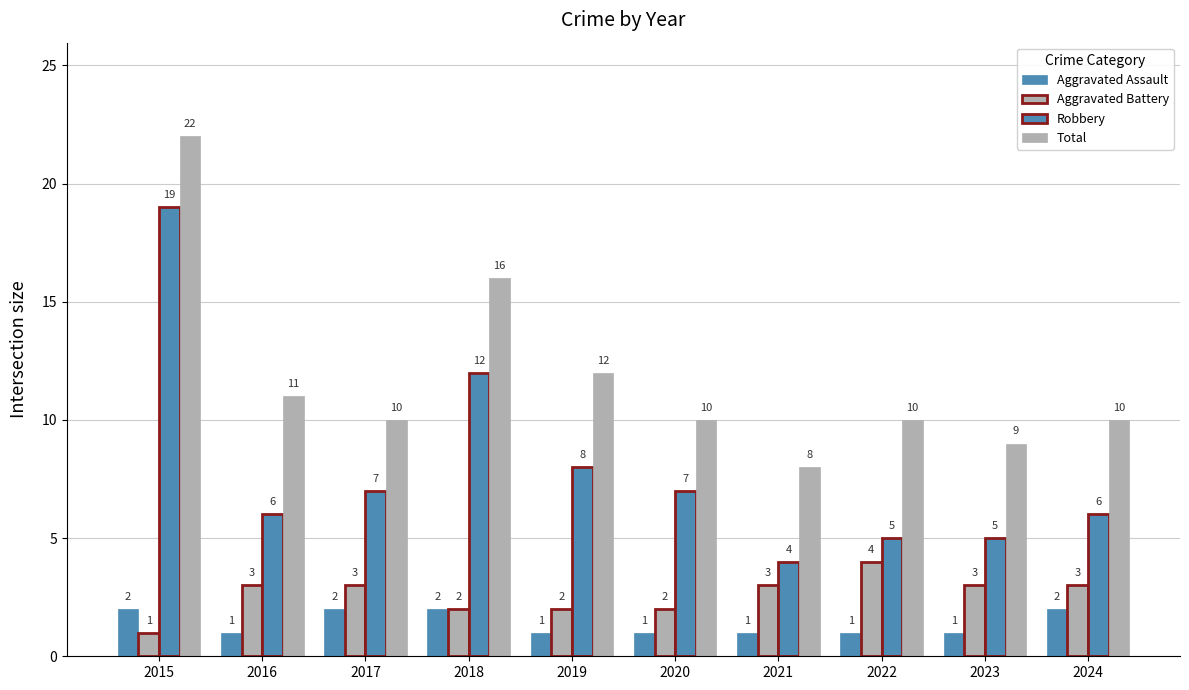

What is the total value across all series at 2023?

18